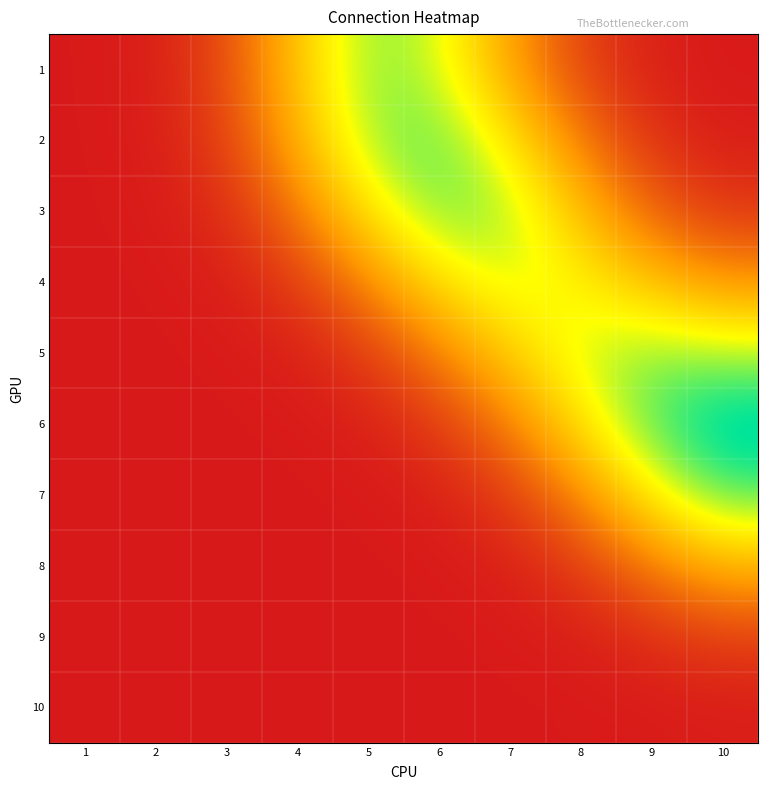

Which series has the largest total across all categories?

2